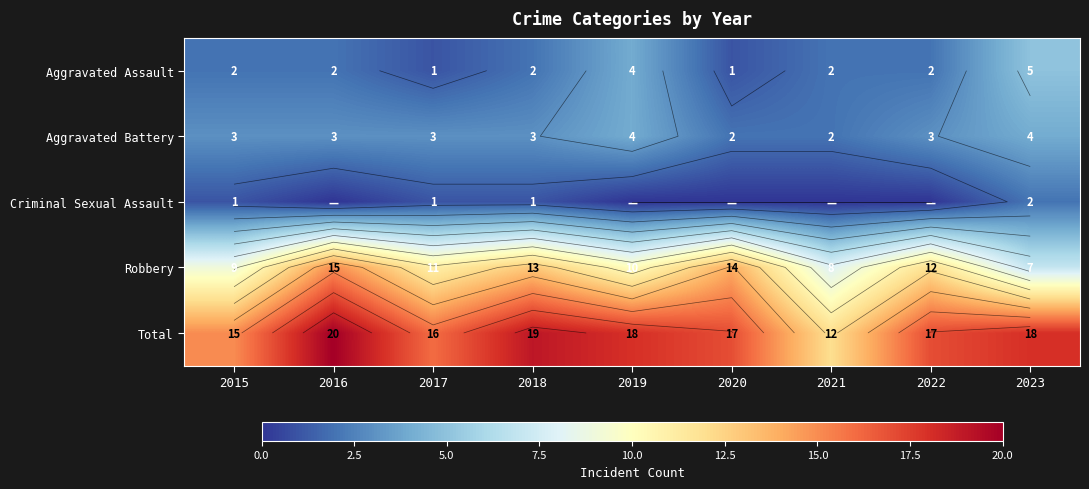

How many data points does each series have?

9